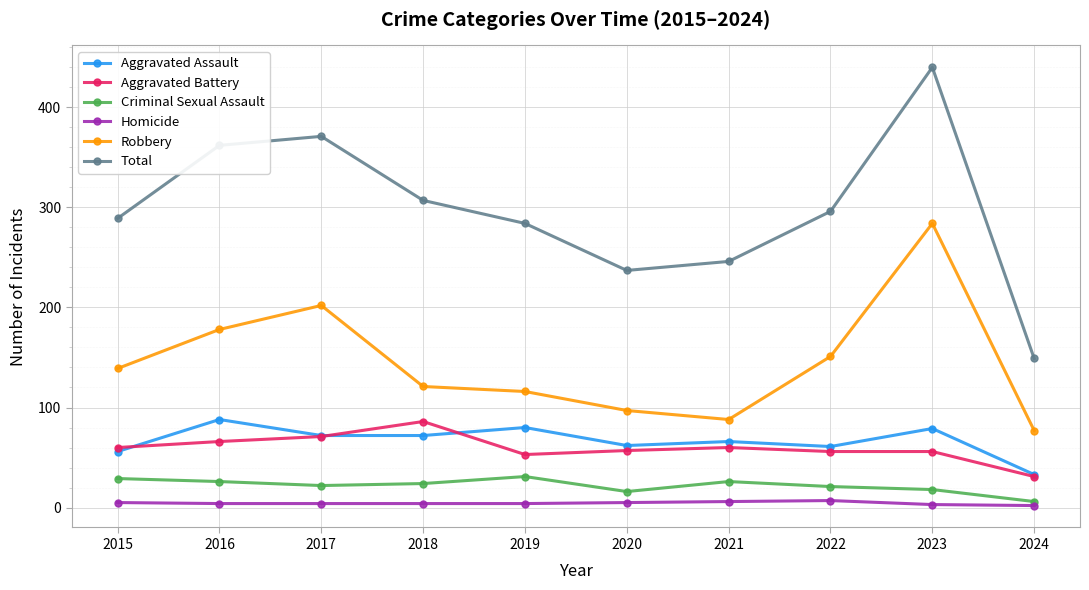

Between 2015 and 2020, which series saw the biggest shift?

Total